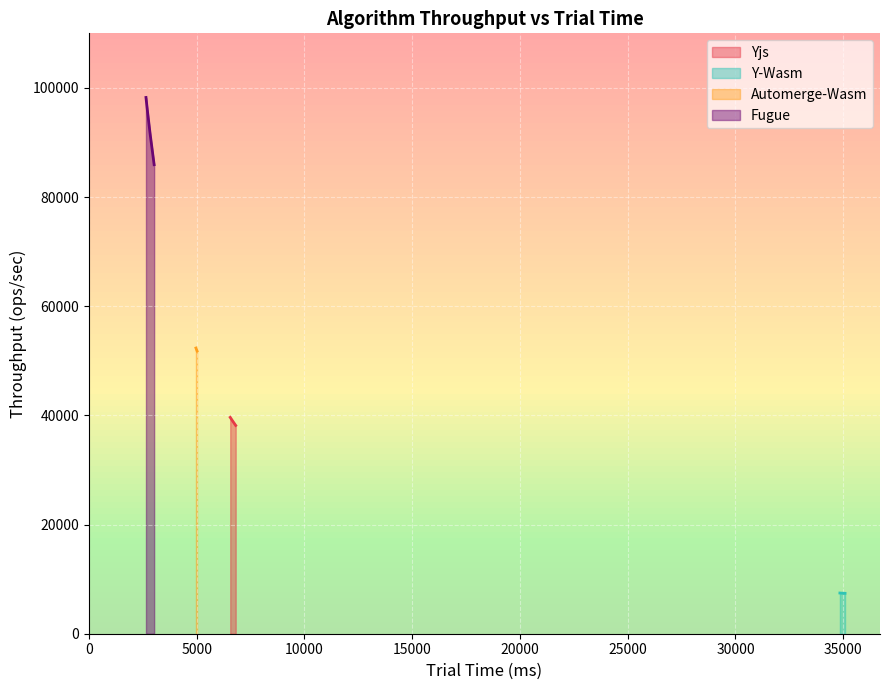

Between 2 and 5, which is larger?

2